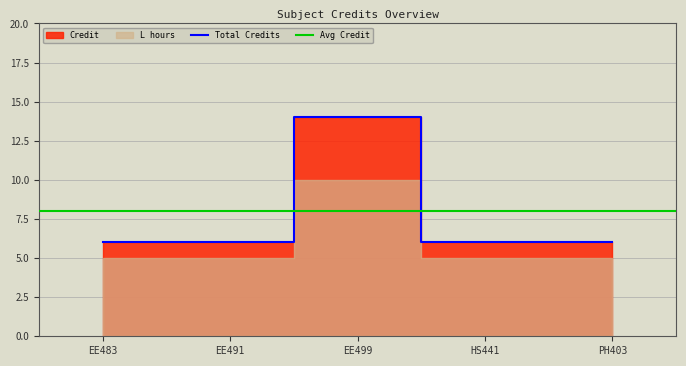

True or false: Total Credits has a value of 9 at EE491.

False